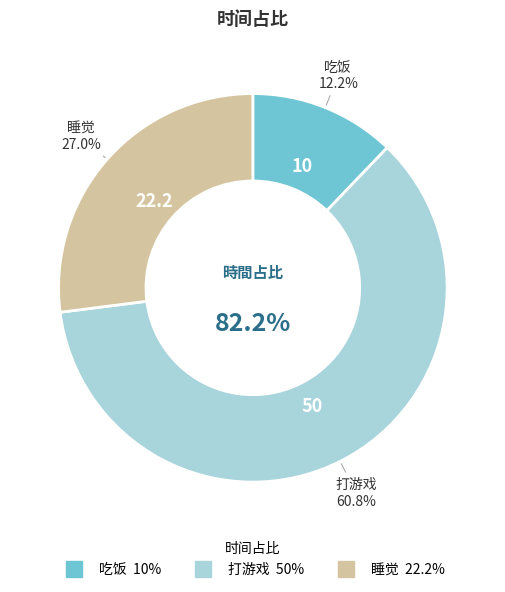

To the nearest percent, what is the combined percentage of 吃饭 and 打游戏?

73%